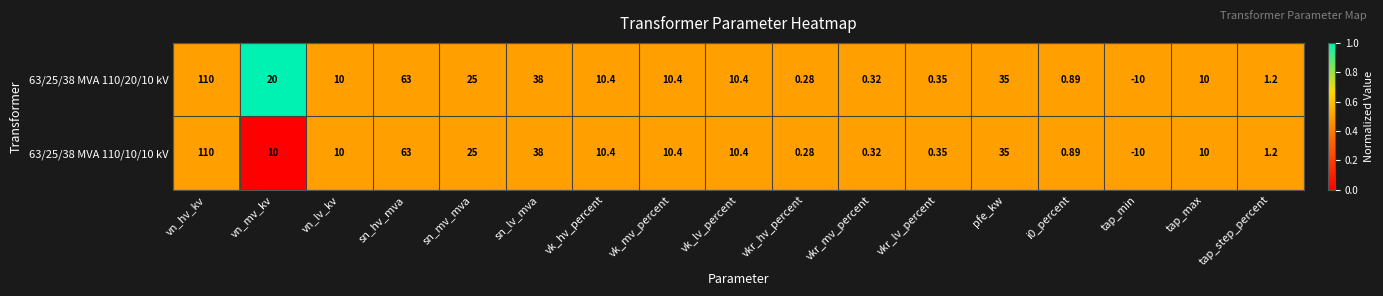

Which category has the lowest value across all series?

tap_min